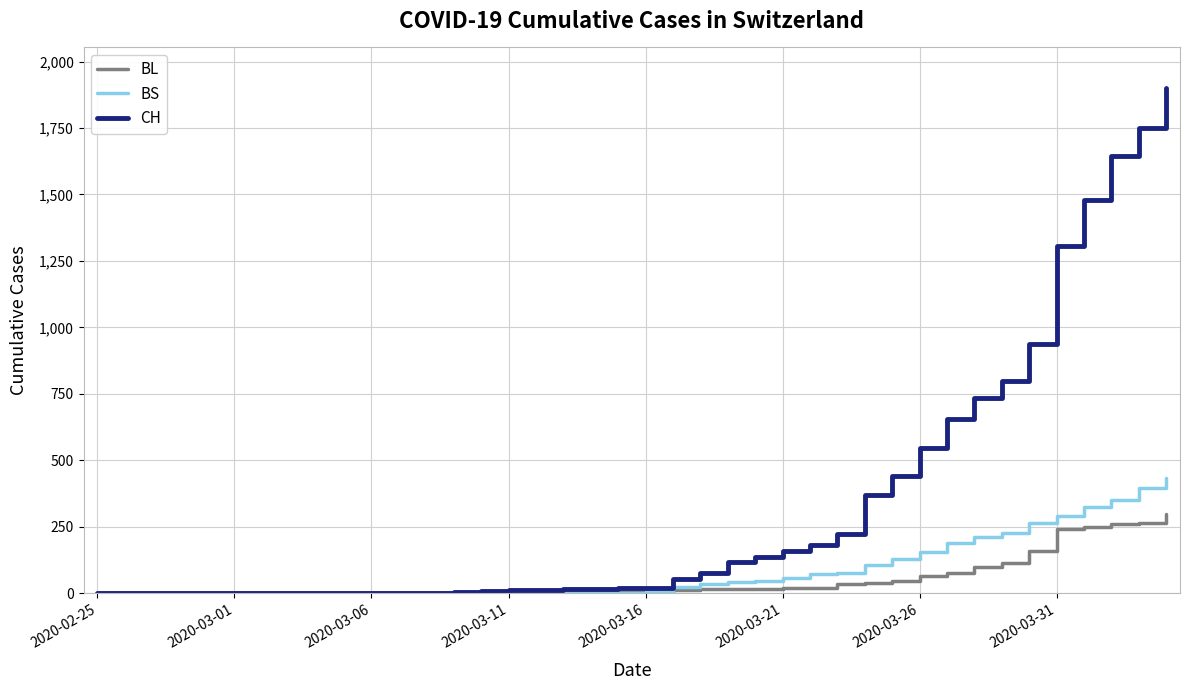

Which series has the largest total across all categories?

CH